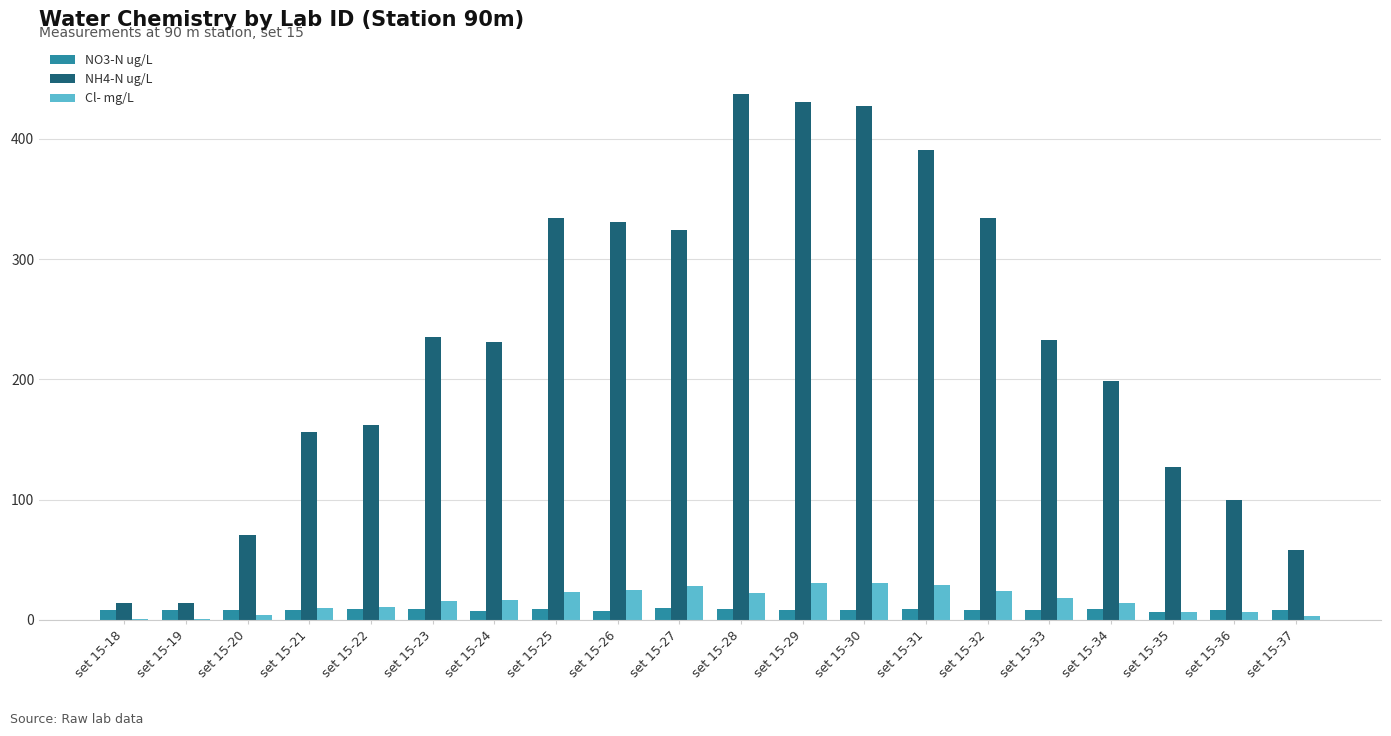

What is the sum of all NO3-N ug/L values?

167.6